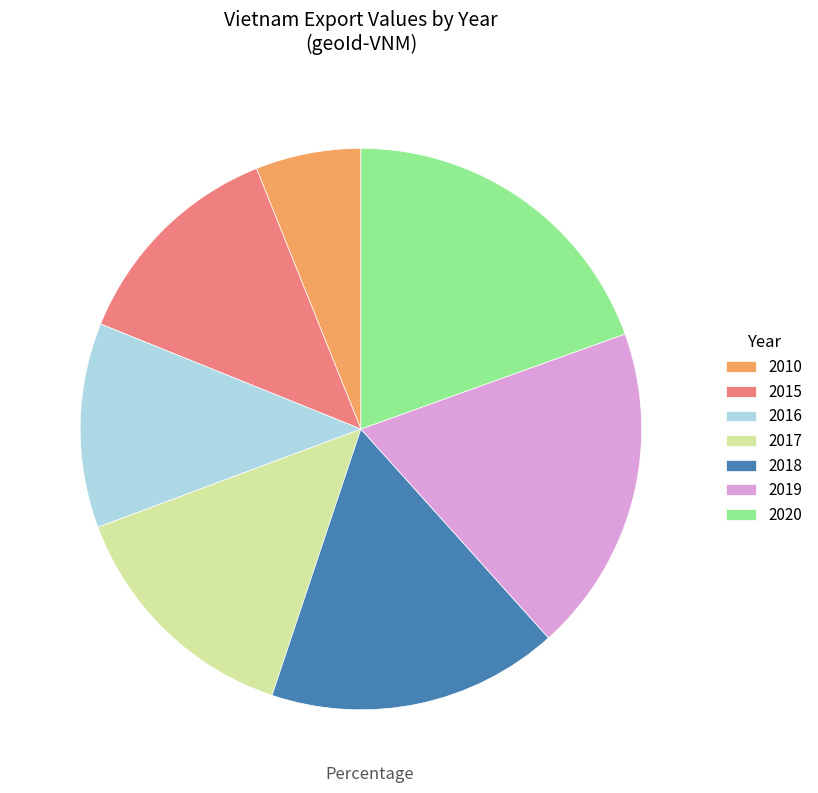

The 2019 slice represents 19% of the pie. True or false?

True